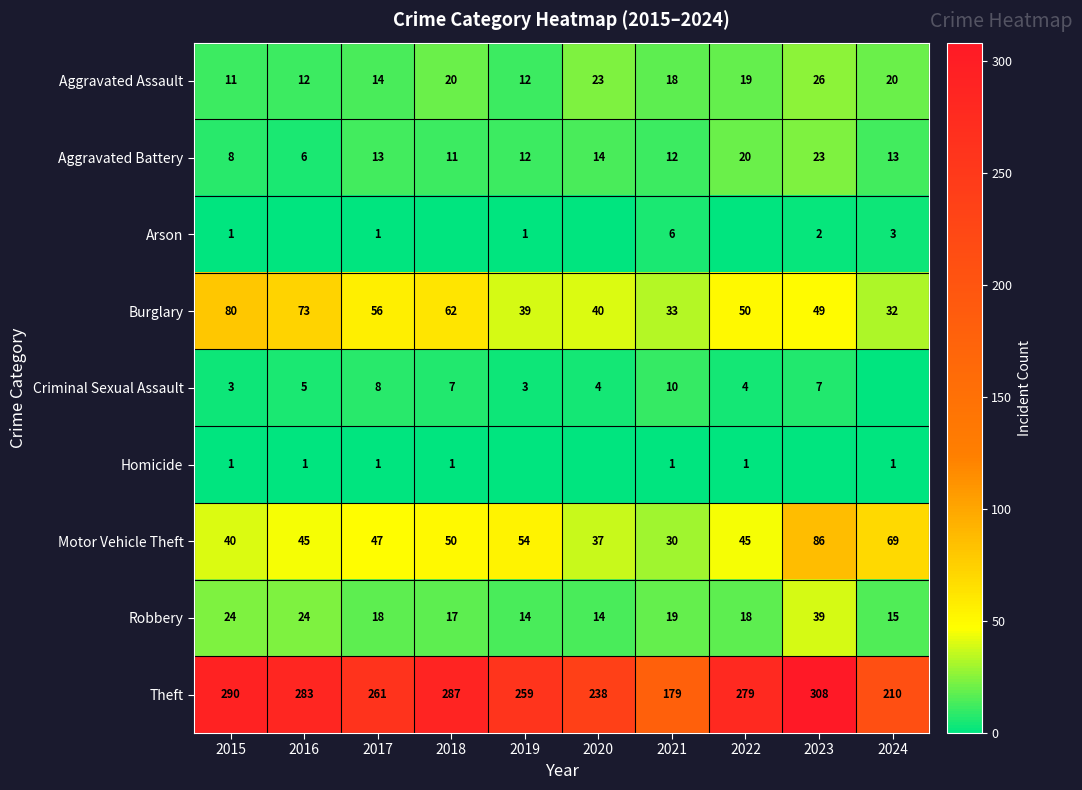

How many data points in Motor Vehicle Theft are less than 47?

5